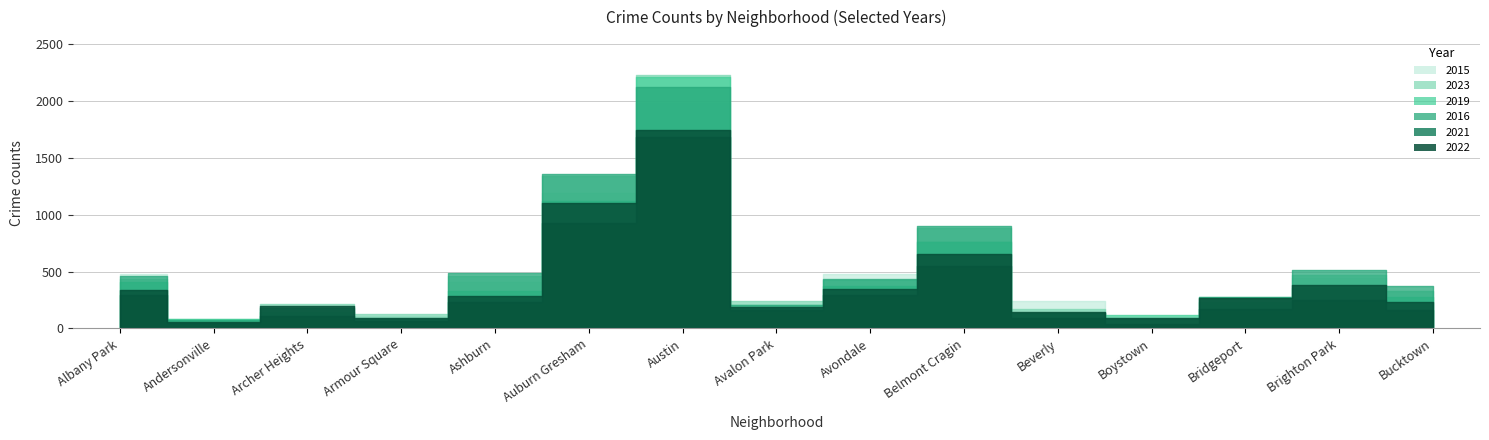

What are all the series names shown in the legend?

2023, 2015, 2021, 2022, 2016, 2019